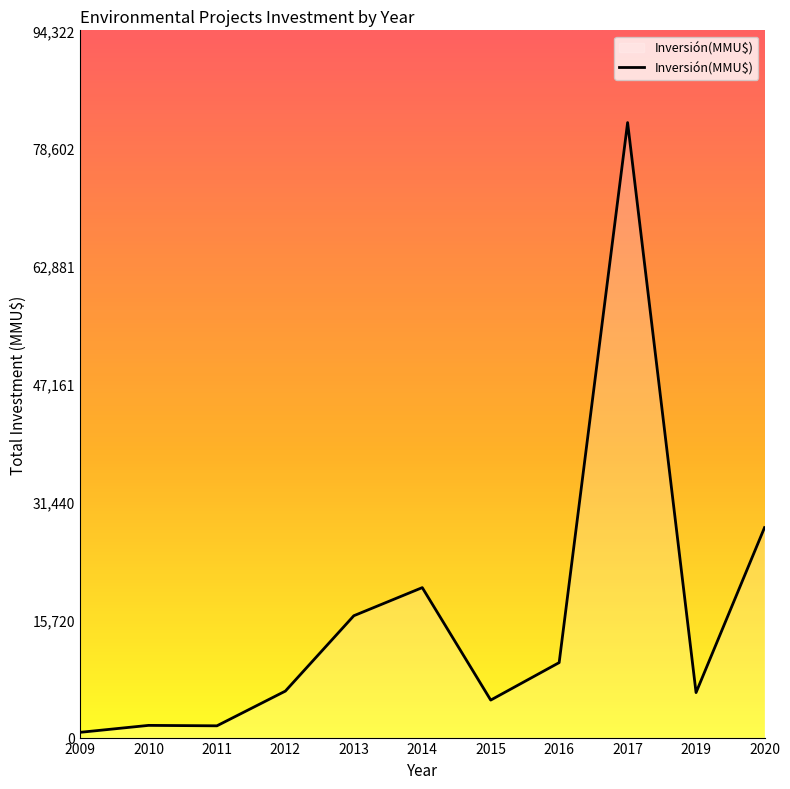

What is the average value?

16124